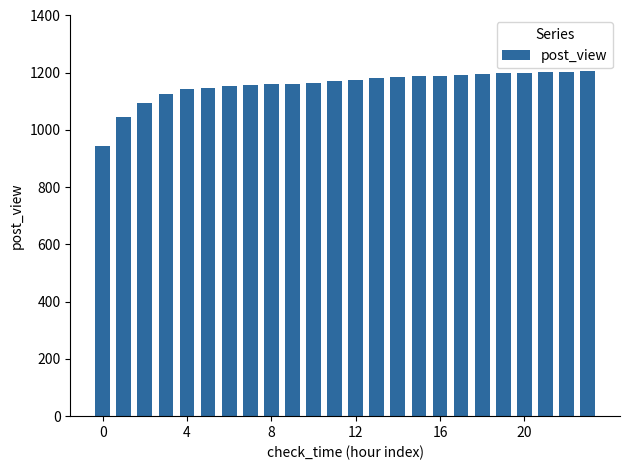

What is the maximum value shown in the chart?

1206